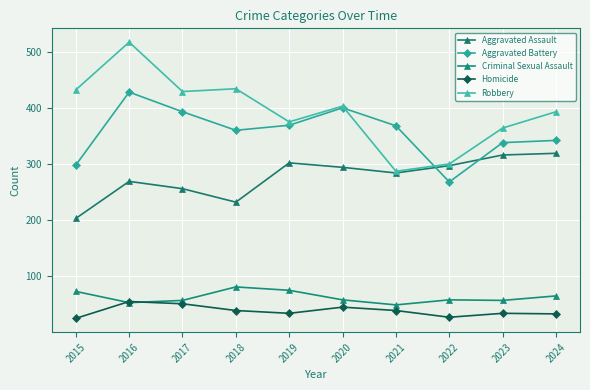

Where is the first local minimum for Criminal Sexual Assault?

2016